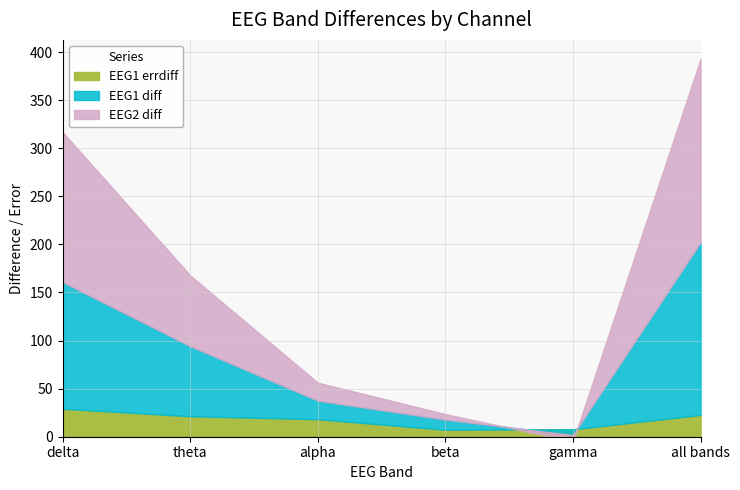

What are all the series names shown in the legend?

EEG1 diff, EEG2 diff, EEG1 errdiff